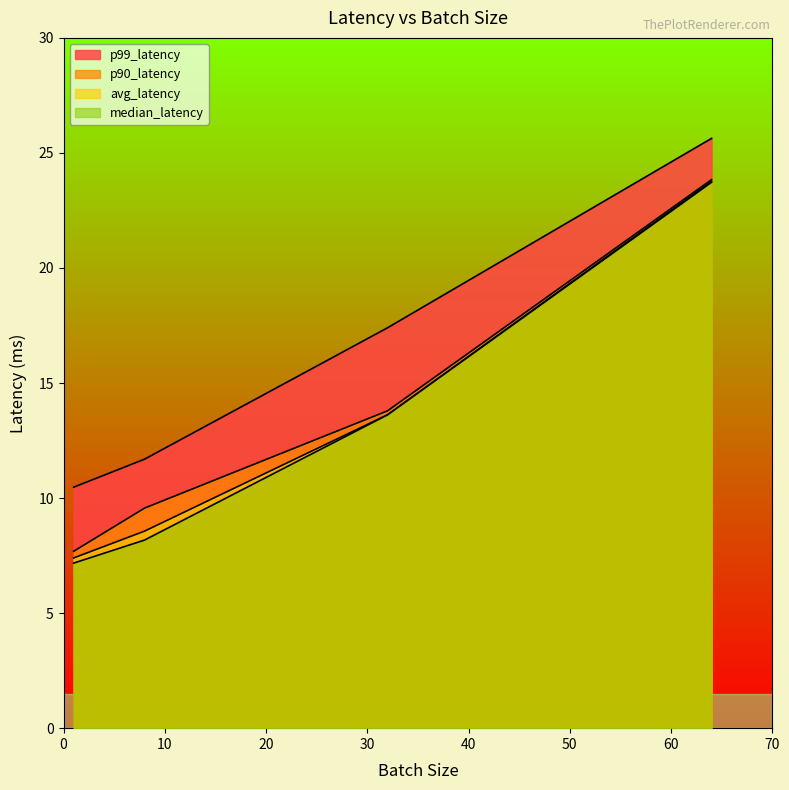

The value of avg_latency at 64 is 23.8. True or false?

True